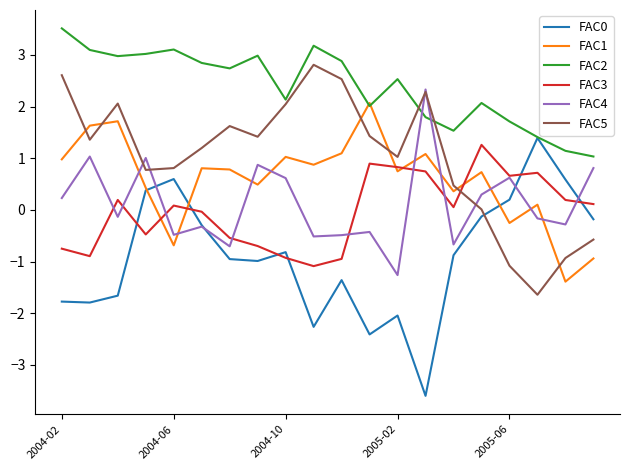

Which series ends up on top after the final intersection of FAC5 and FAC2?

FAC2